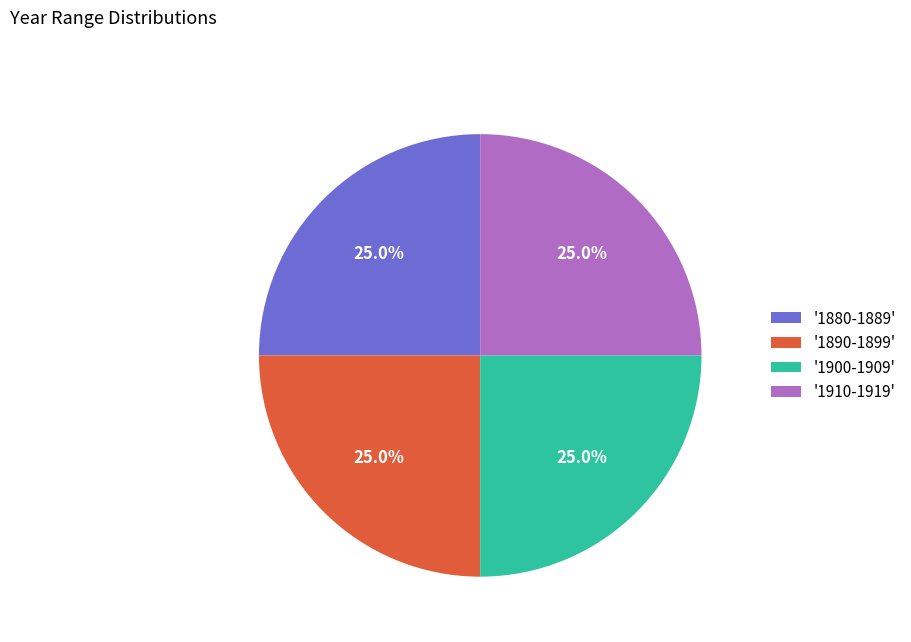

Is '1880-1889' the majority of the pie?

No